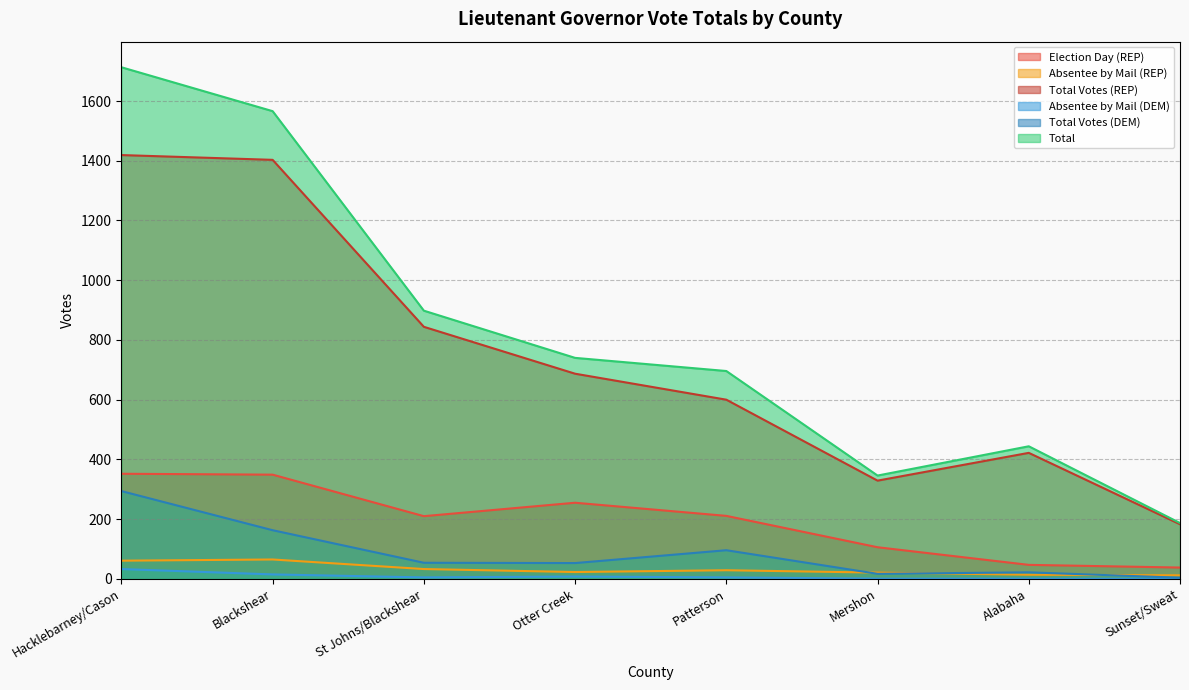

In Absentee by Mail (DEM), how many points are higher than both neighbors (excluding endpoints)?

1